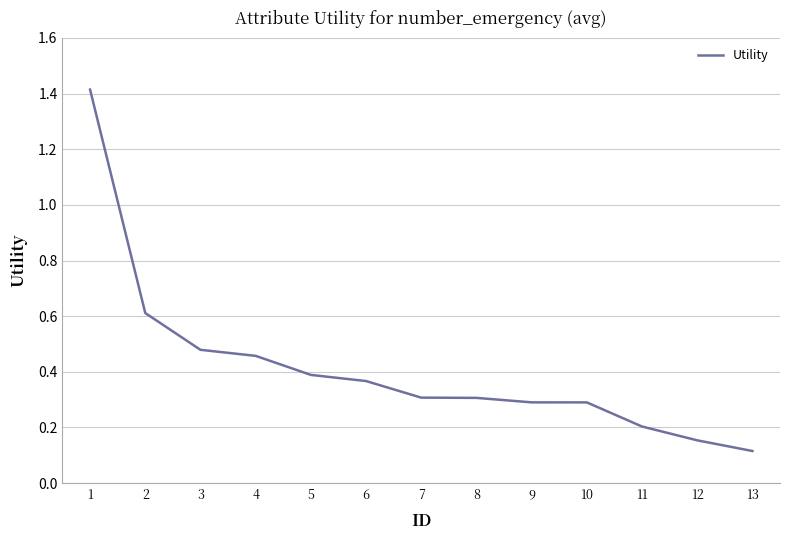

True or false: the data shows 0.1 at 9.

False